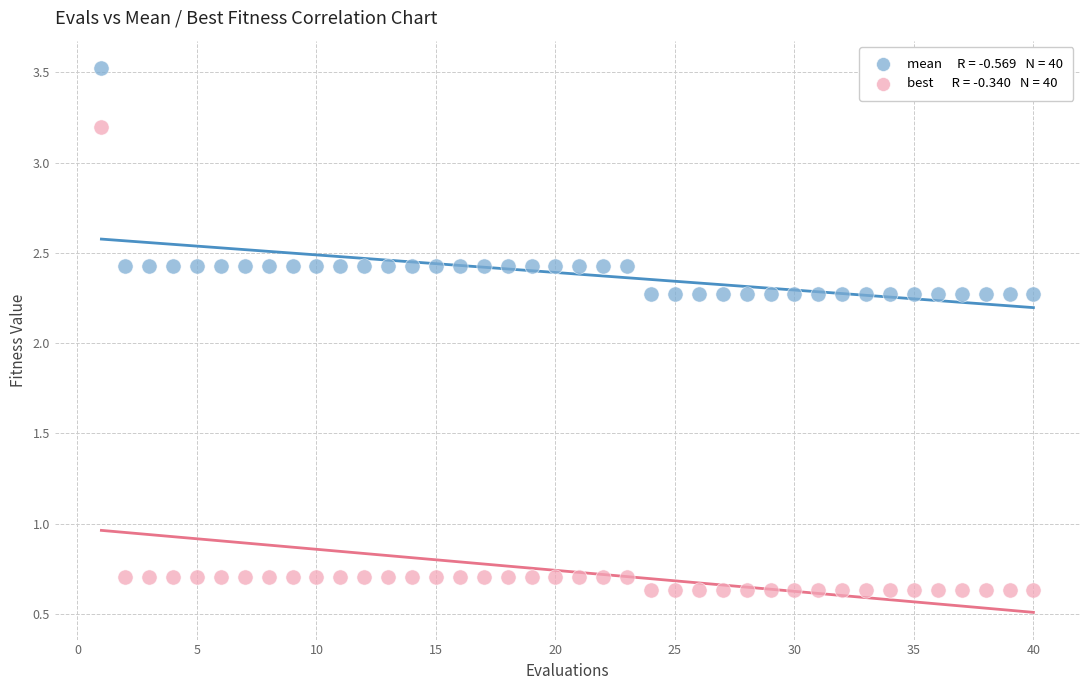

Across all data points, what is the range of X values (max minus min)?

39.0